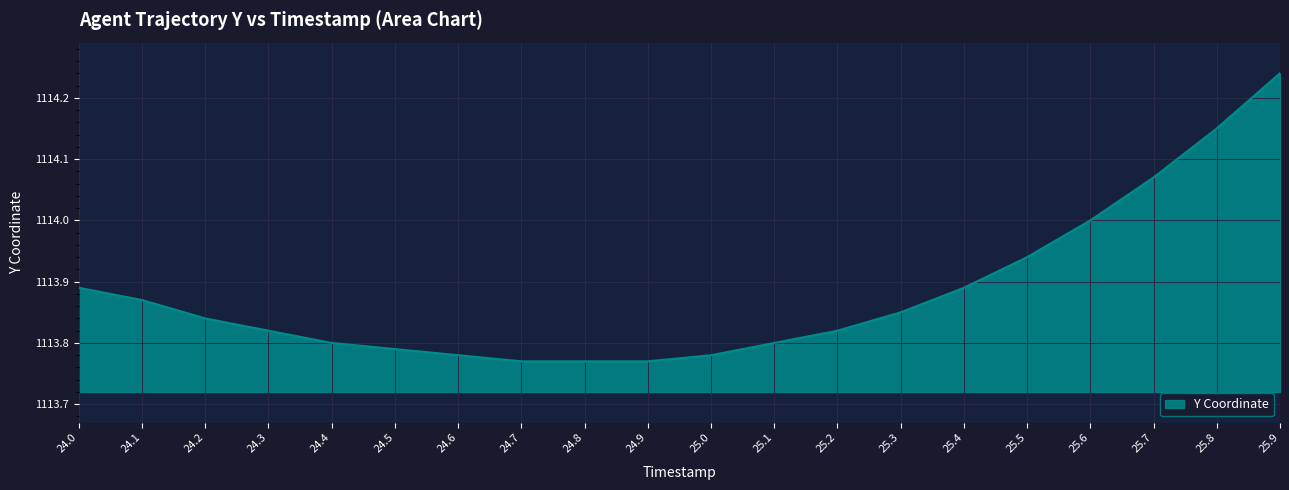

How many lines are shown in the chart?

1